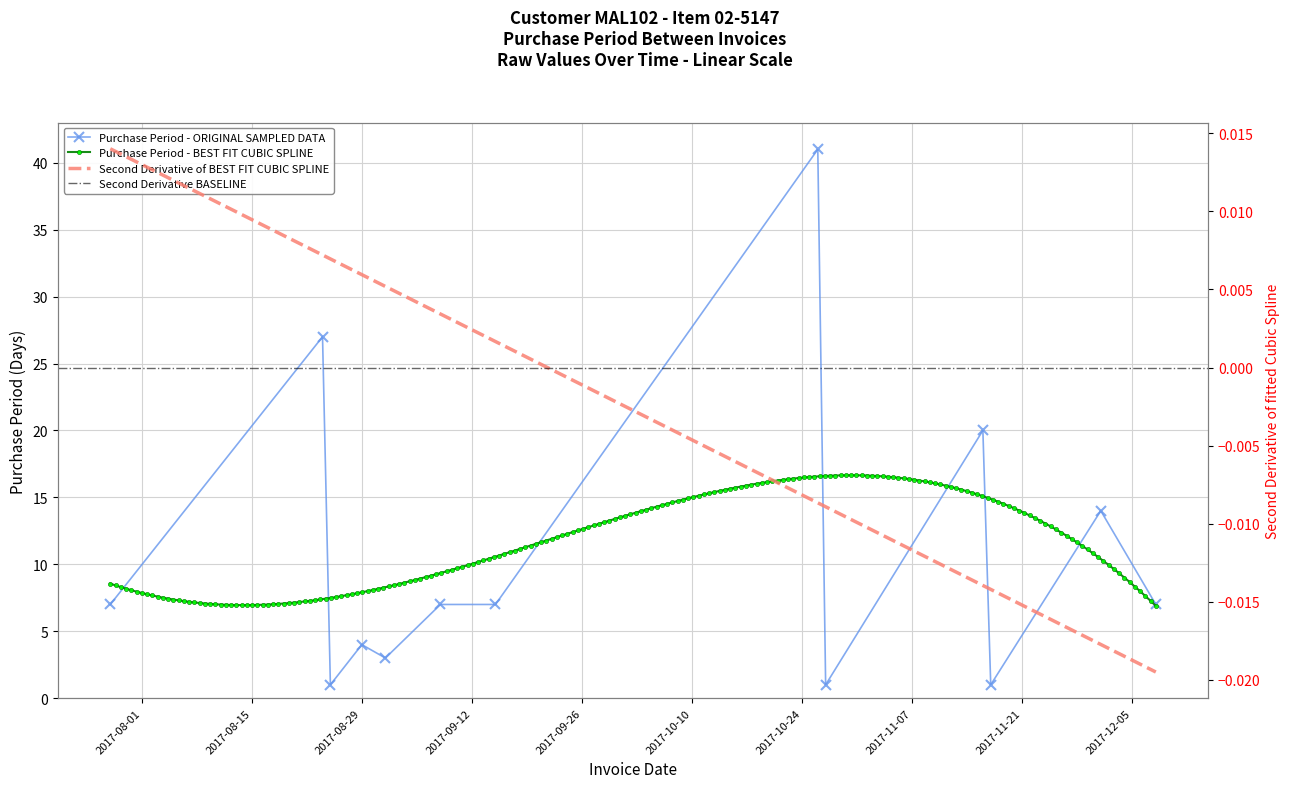

Reading right to left, extract all data points from this chart.

7	14	1	20	1	41	7	7	3	4	1	27	7